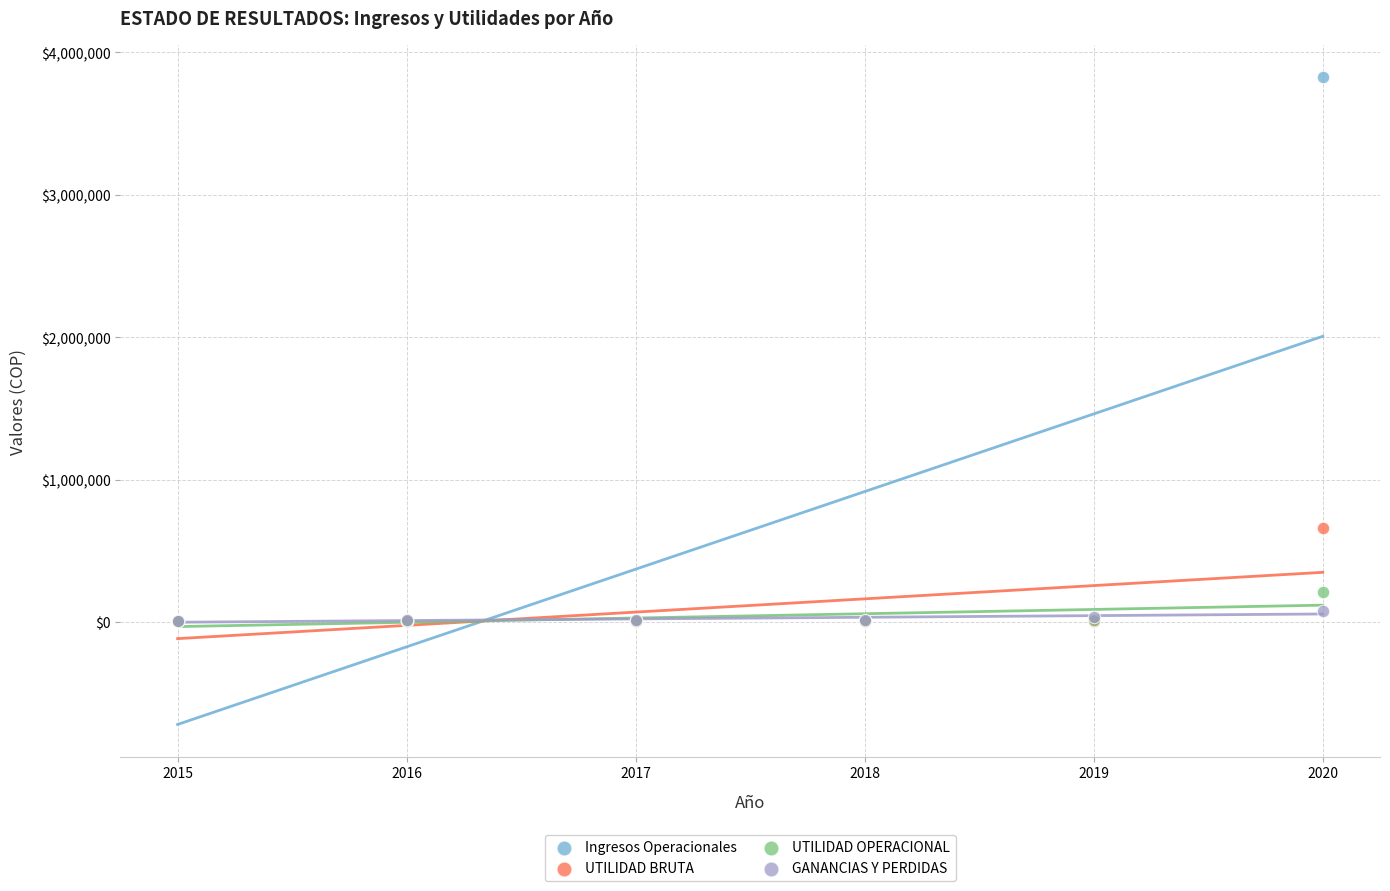

Across all series, what Y value is closest to 1914727?

660251.3